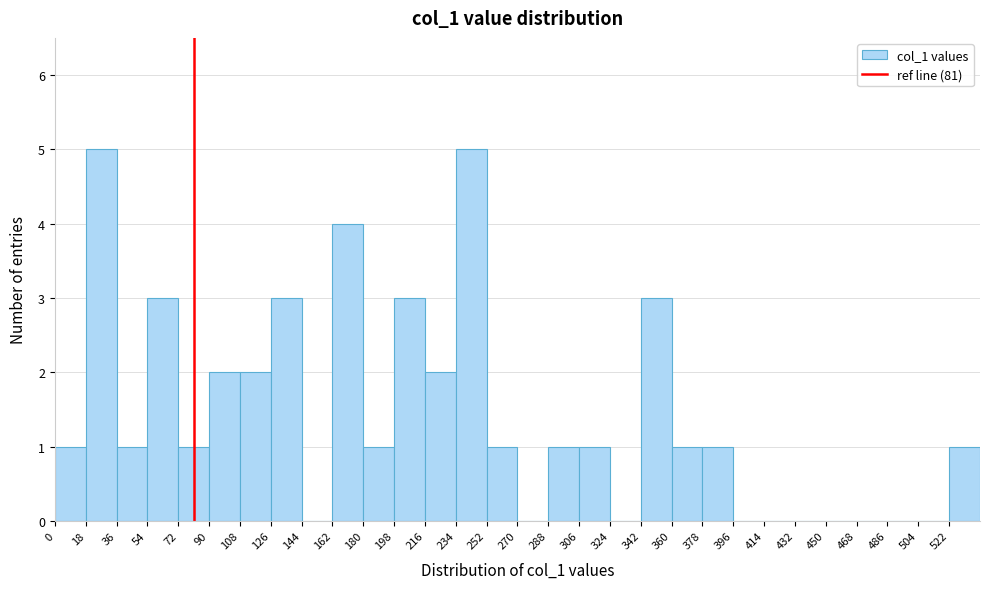

What is the height of the bar covering 54 to 72 on the x-axis? The values are not printed on the chart, so give them approximately, as read against the axis.

3